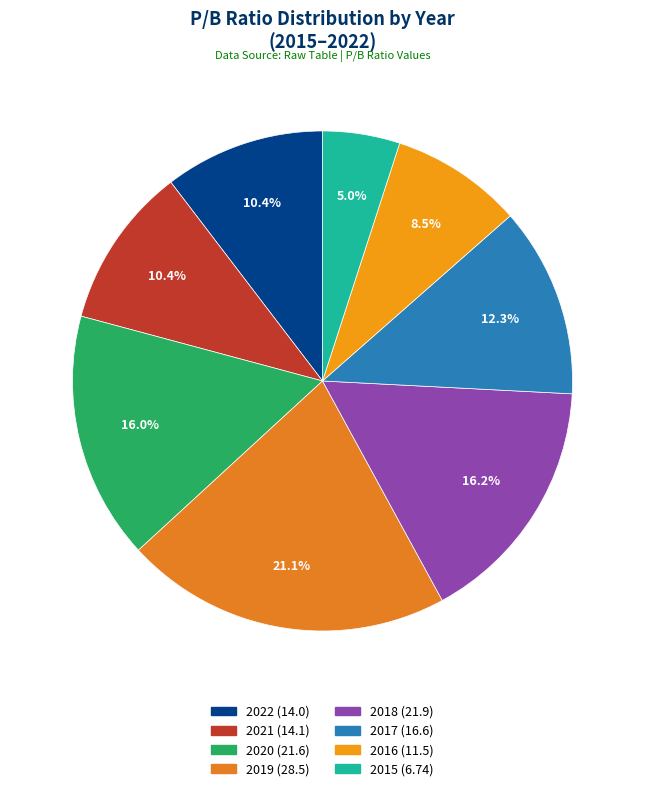

What is the smallest slice in the pie chart?

2015